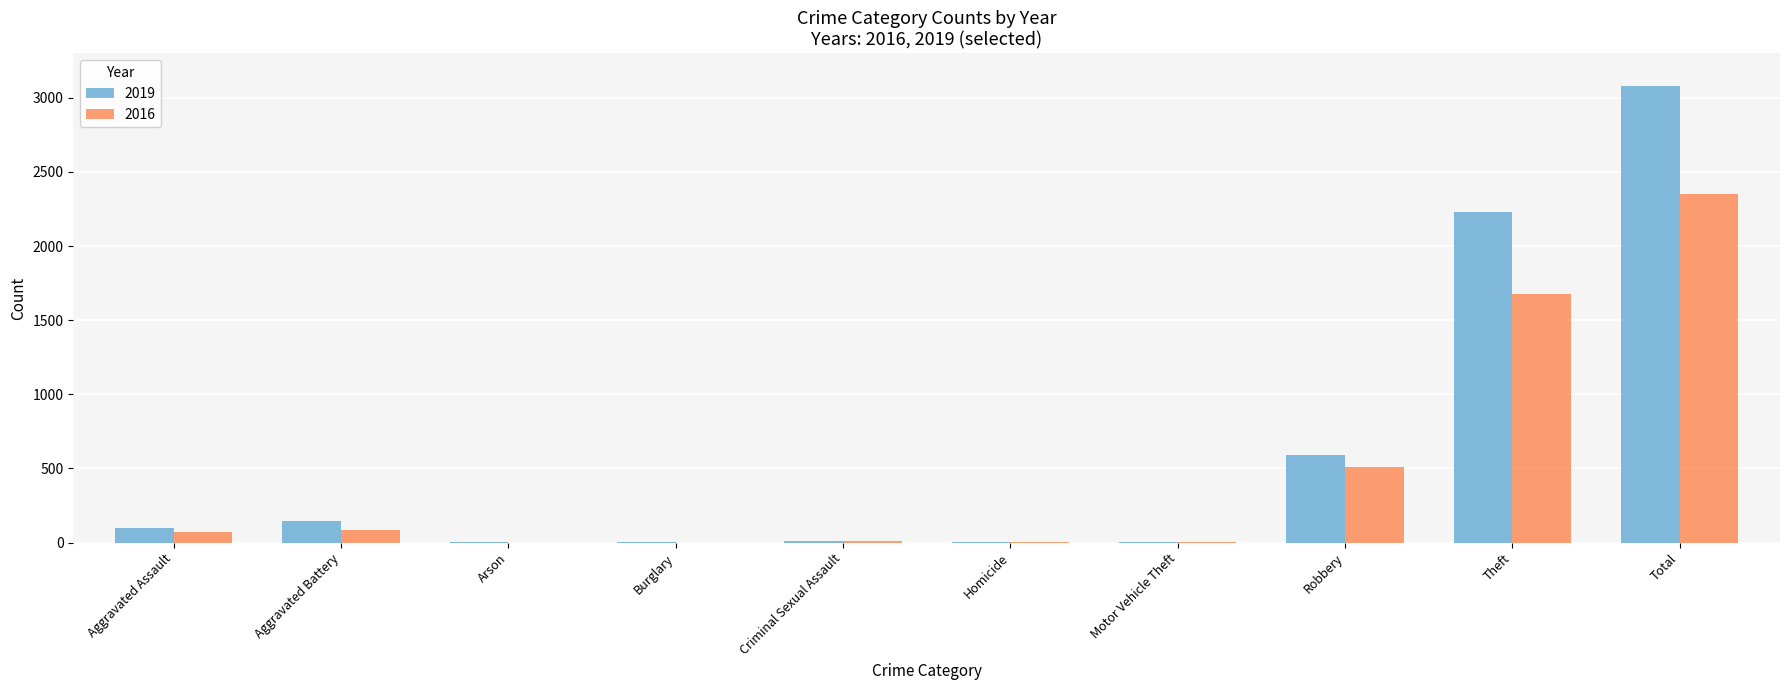

What is the sum of all 2016 values?

4704